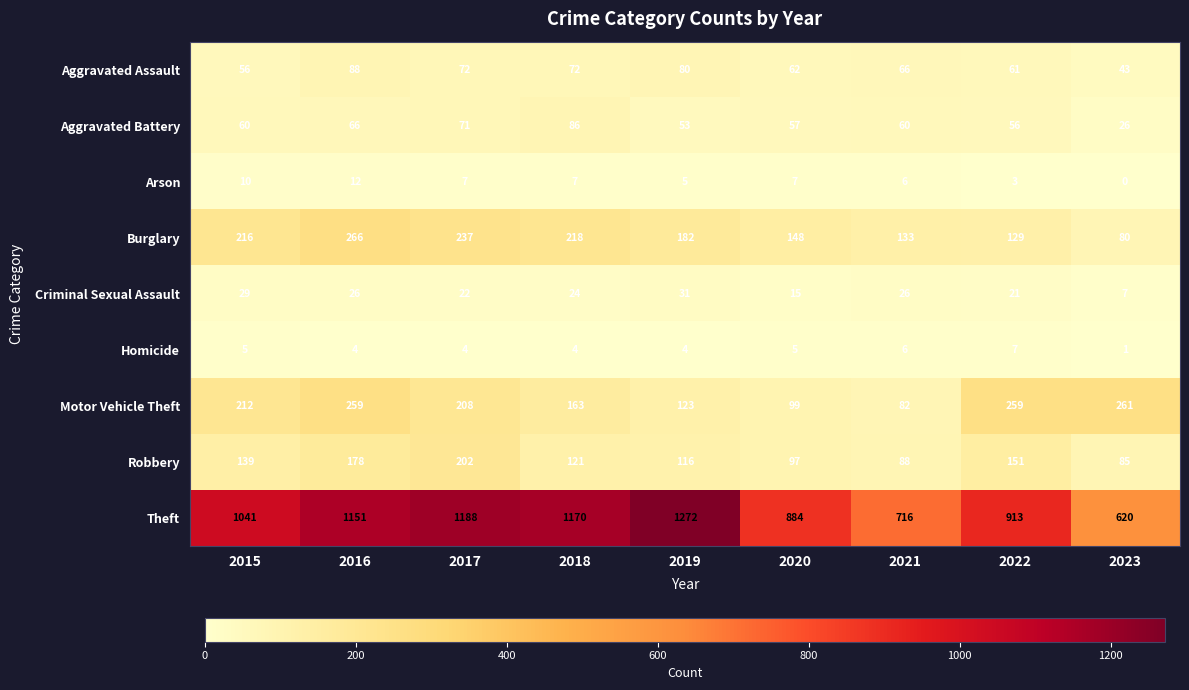

Which series changed the most between 2016 and 2018?

Motor Vehicle Theft